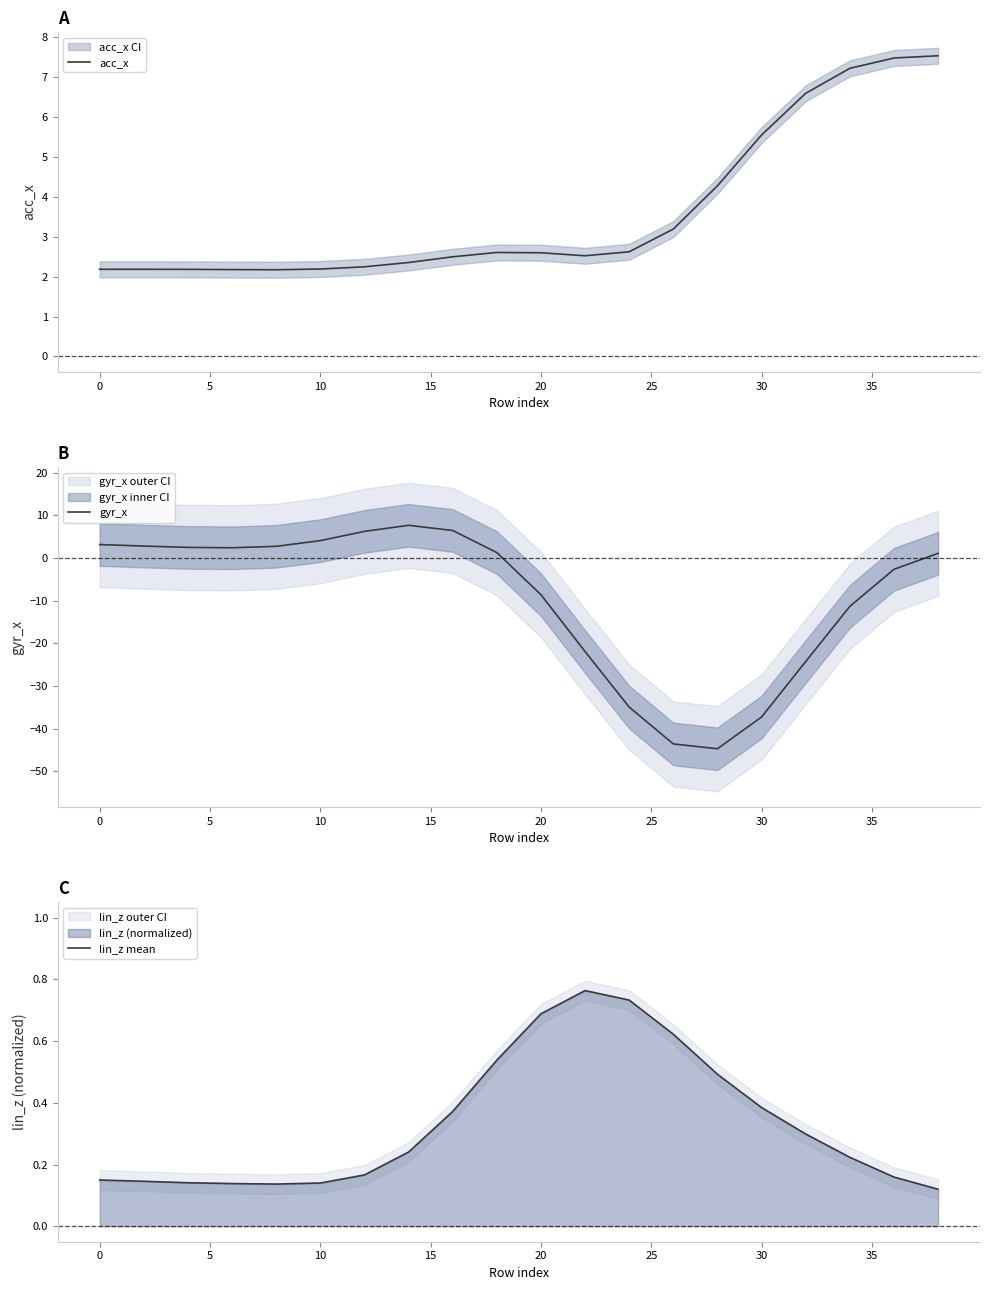

Which series has the widest spread of values?

gyr_x